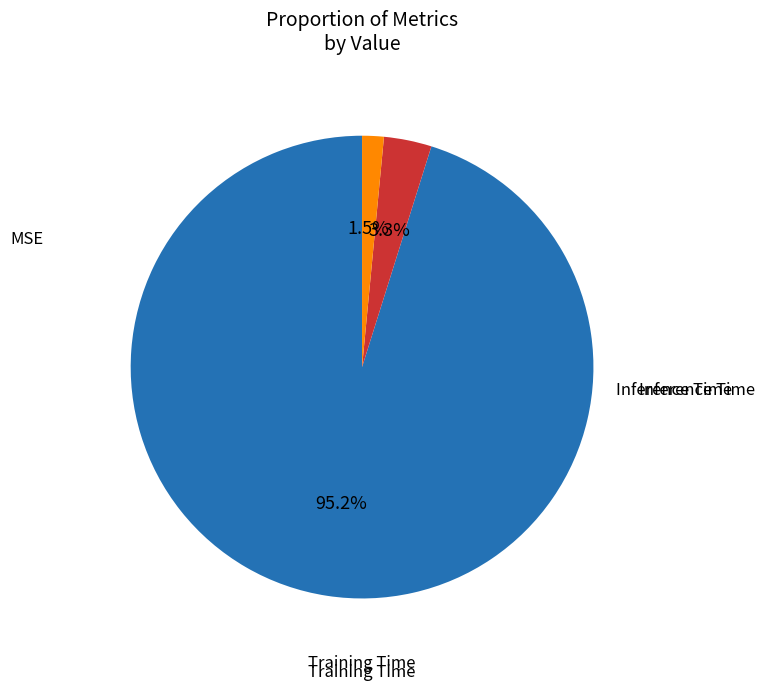

Is there any slice that represents more than half of the pie?

Yes